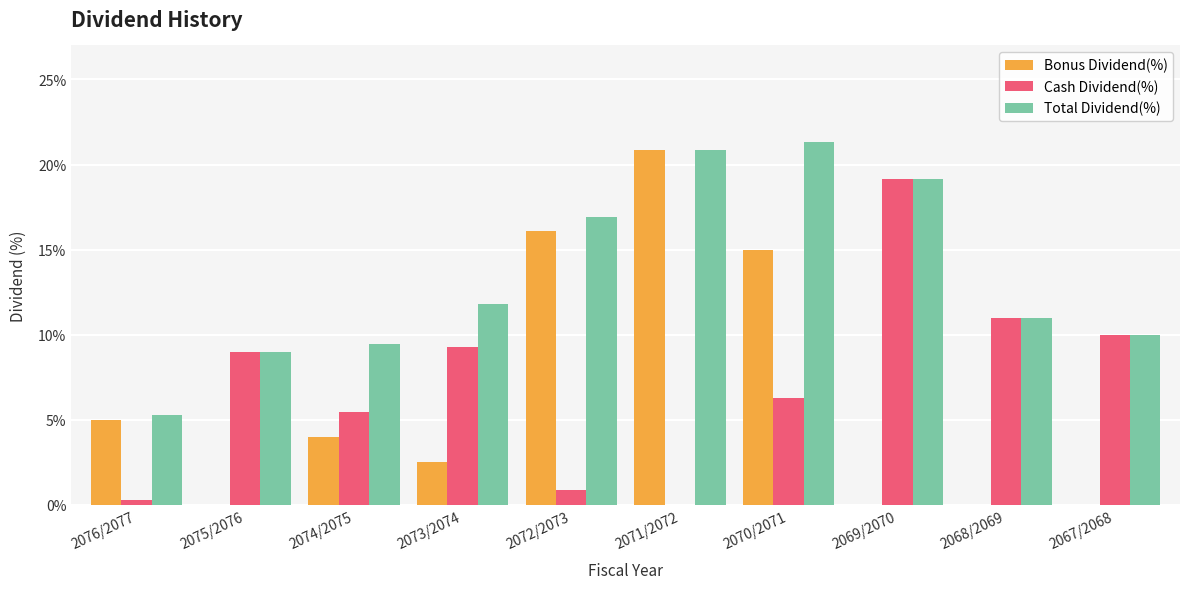

What is the average value of the Bonus Dividend(%) series?

6.3